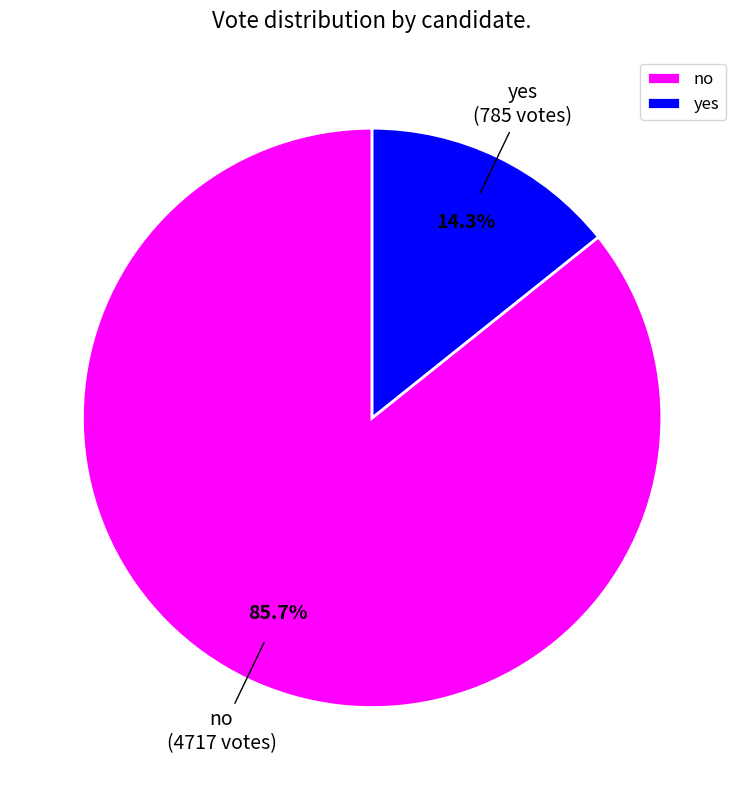

To the nearest percent, what is the difference between the no and yes slice percentages?

71%